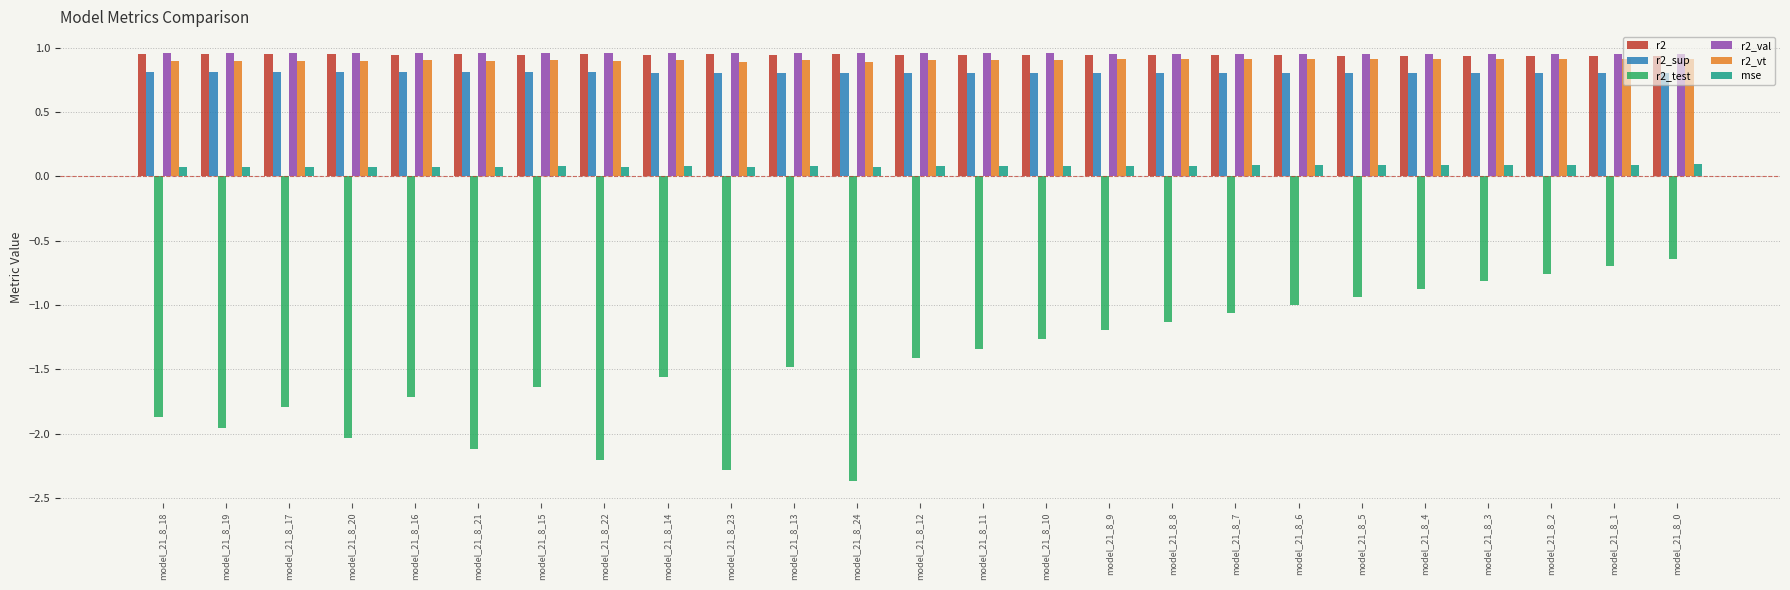

Where is r2_test nearest to the value -1?

model_21_8_6